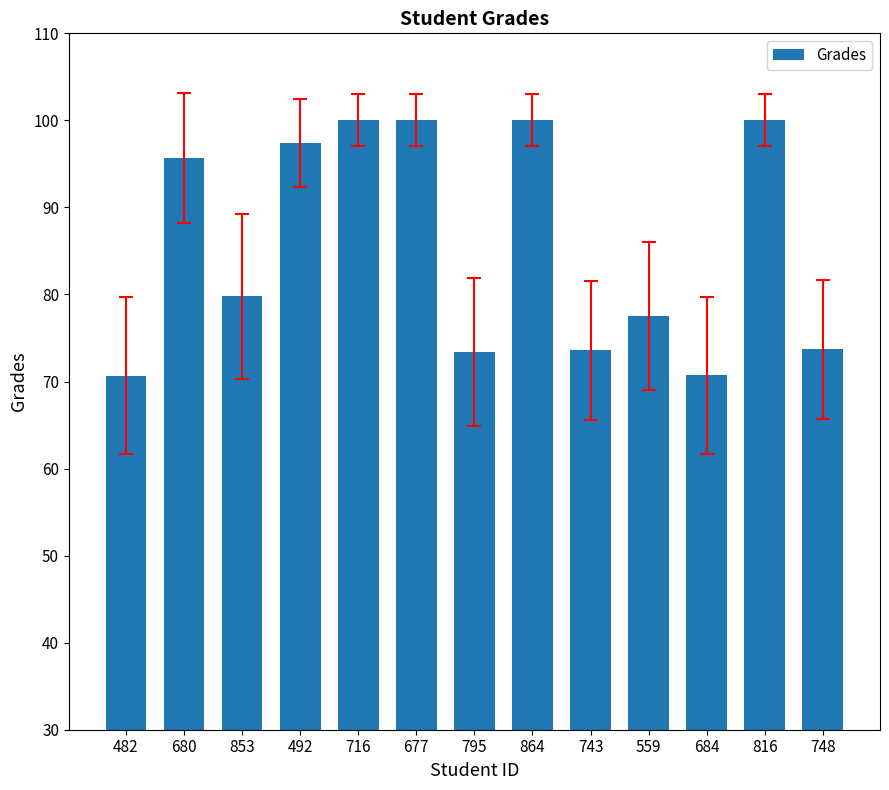

What is the label of the 10th bar from the left?

559